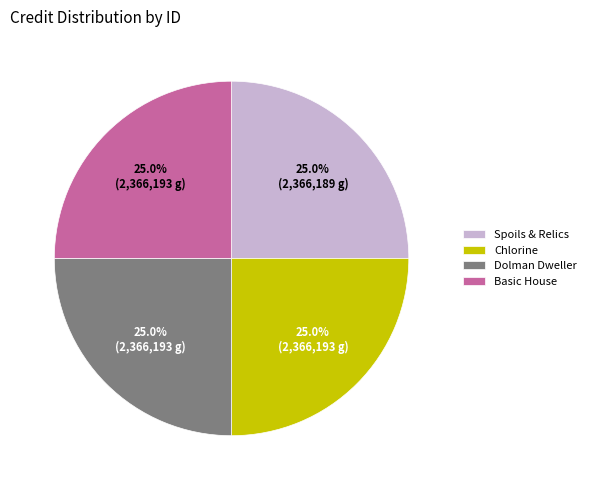

What is the ratio of the value at Dolman Dweller to the value at Spoils & Relics?

1.0